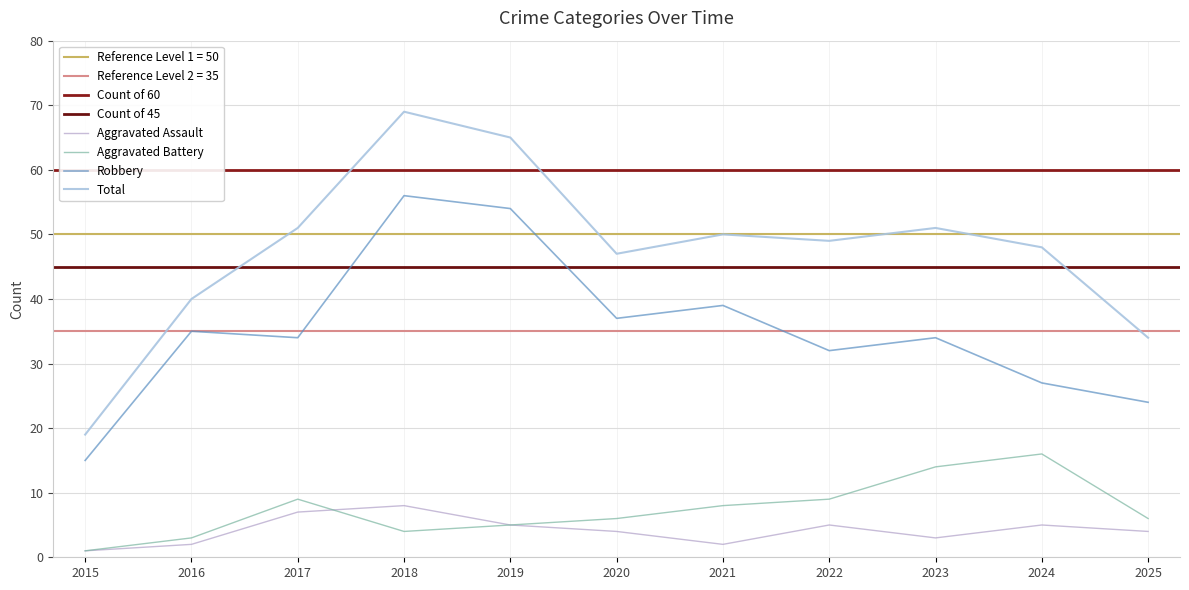

What is the difference between the Aggravated Assault values at 2020 and 2021?

2